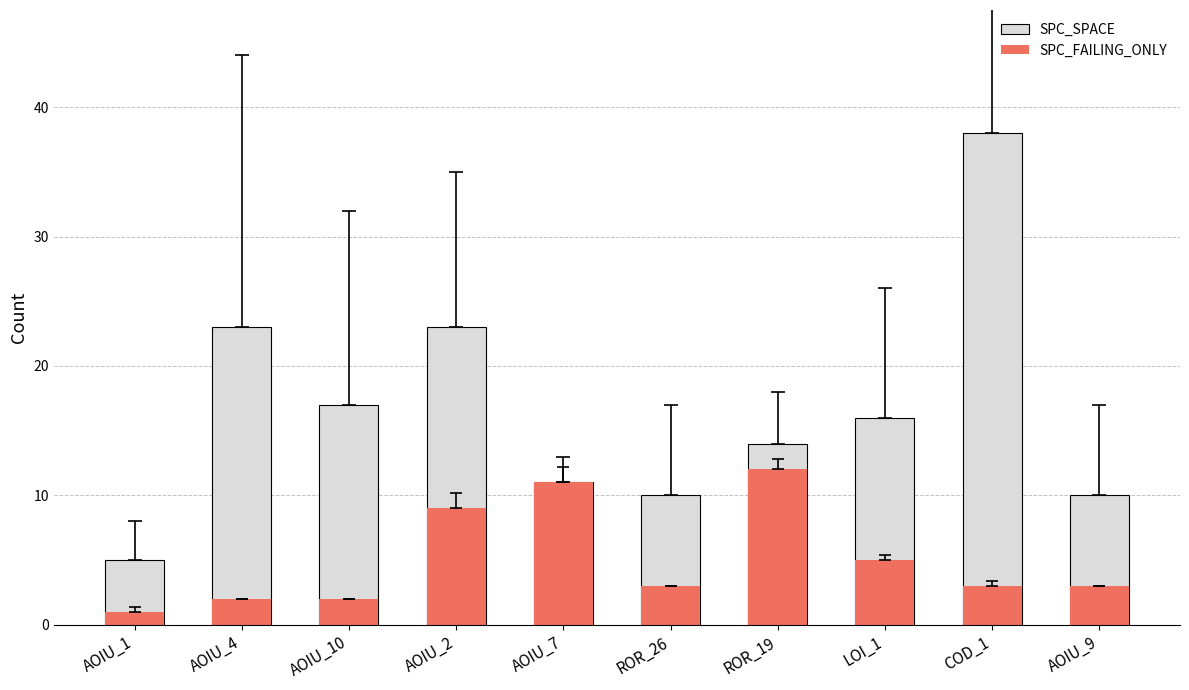

What is the sum of the SPC_SPACE values at AOIU_10 and LOI_1?

33